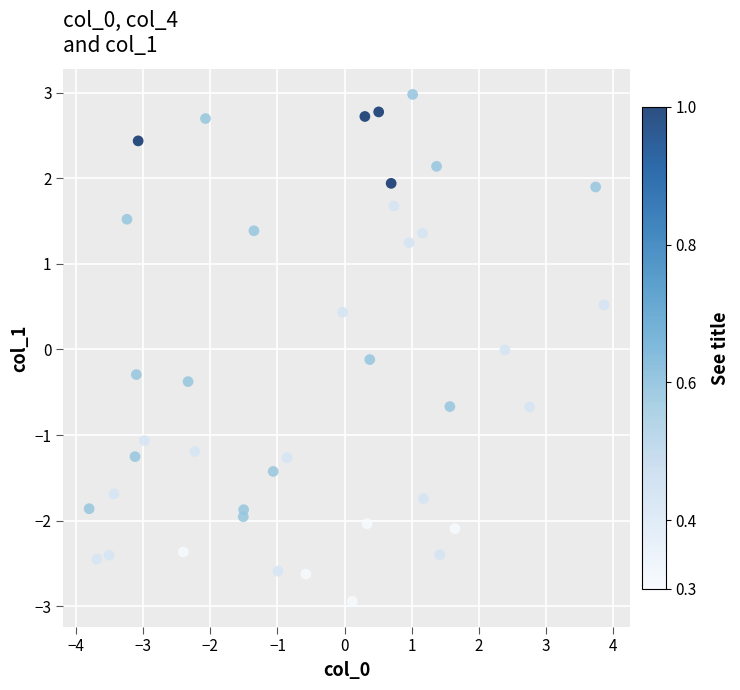

What is the range of X values (max minus min)?

7.7